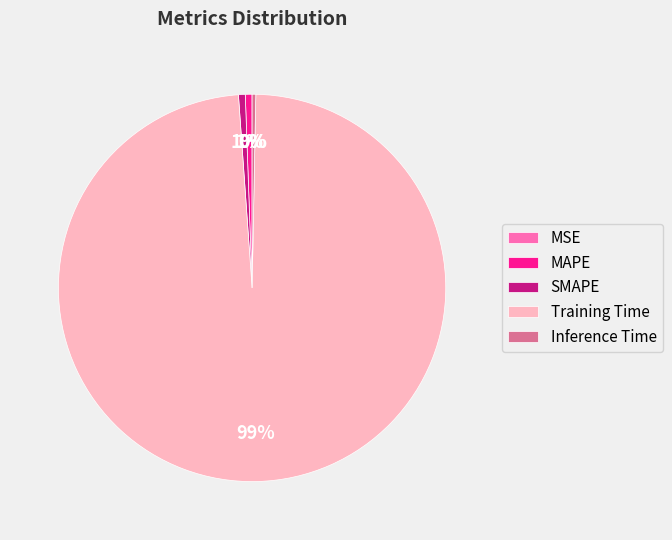

Which slice represents more than half of the pie?

Training Time